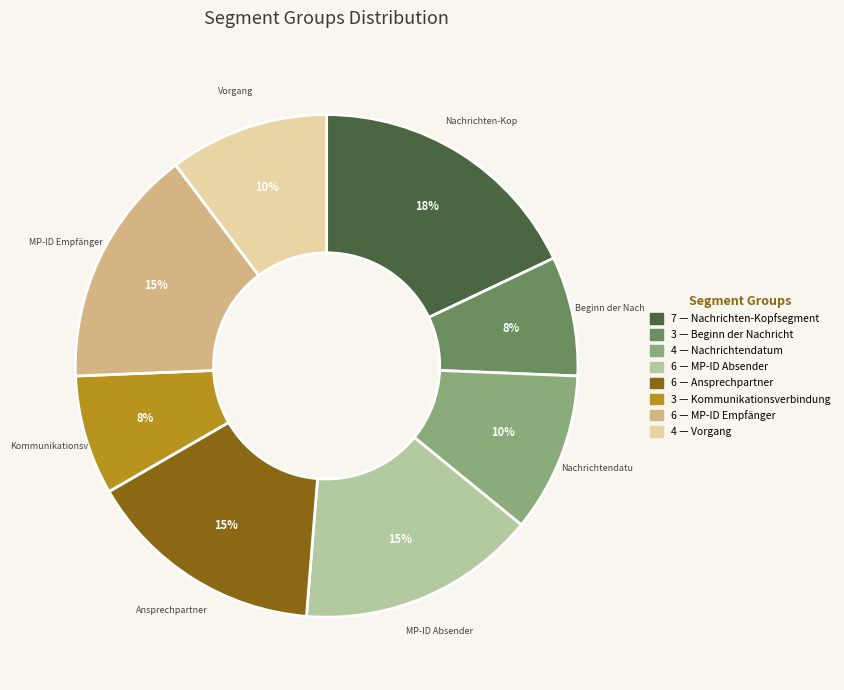

Is there a majority slice in this chart?

No